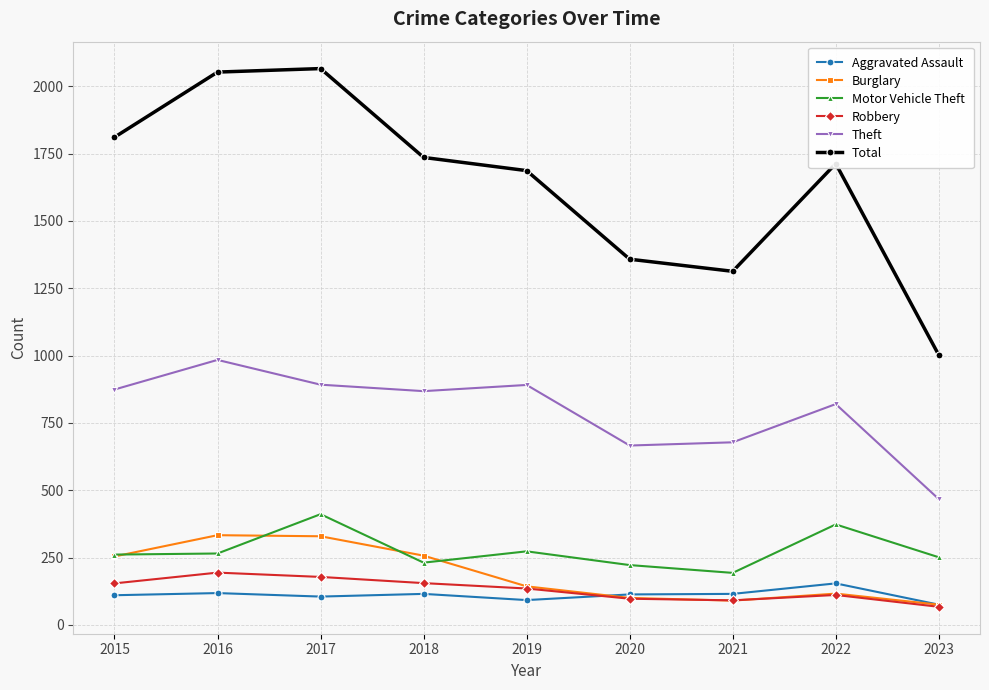

At how many categories does at least one series exceed 1048?

8